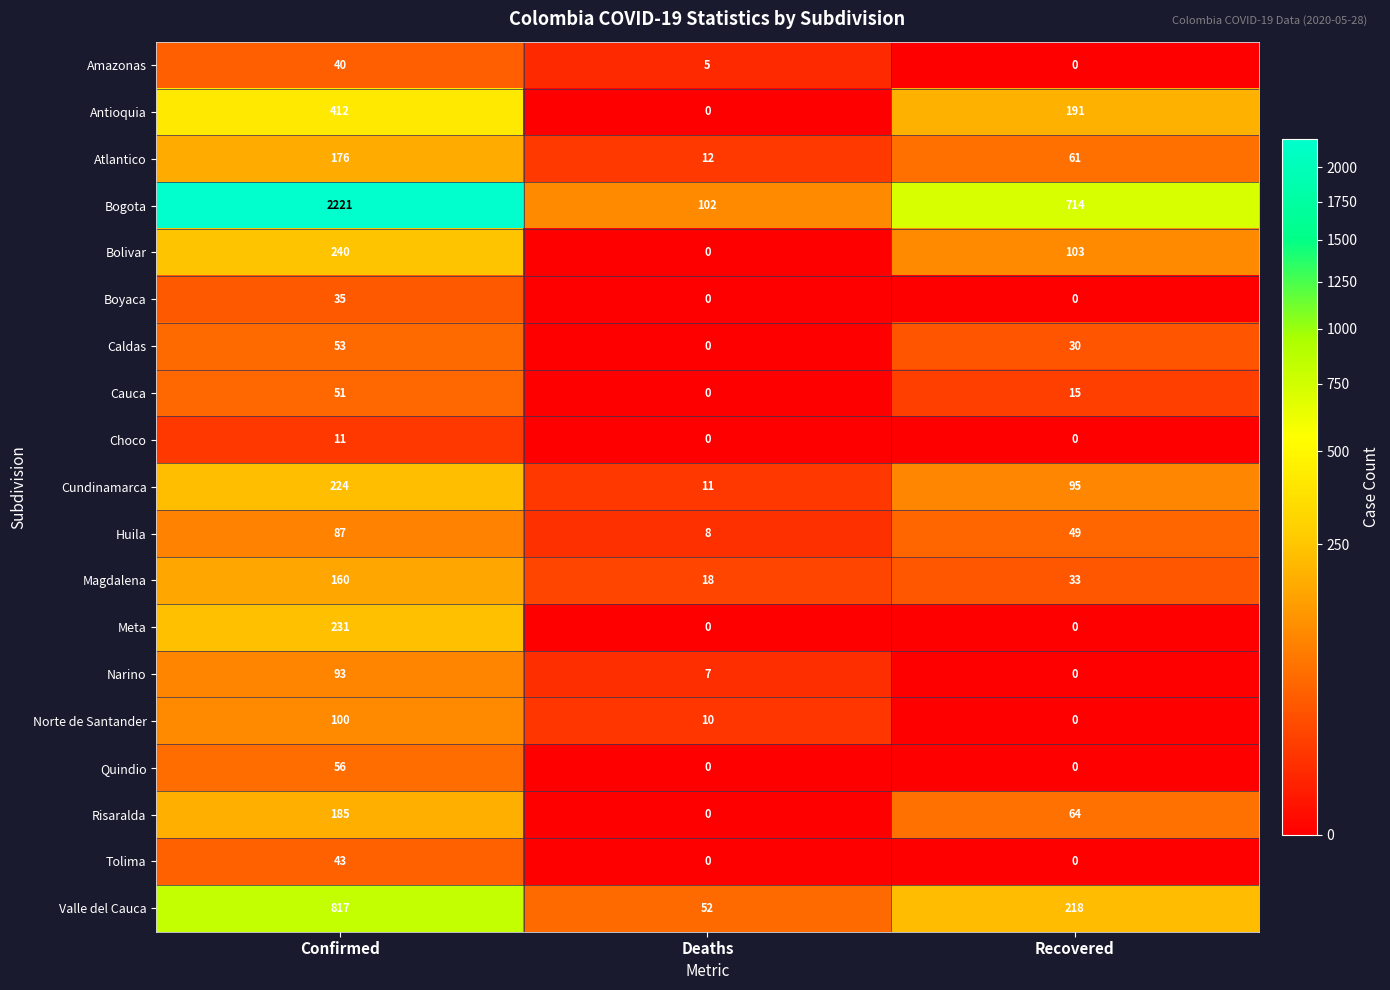

What value does the Choco series have at Confirmed, to the nearest 5?

10